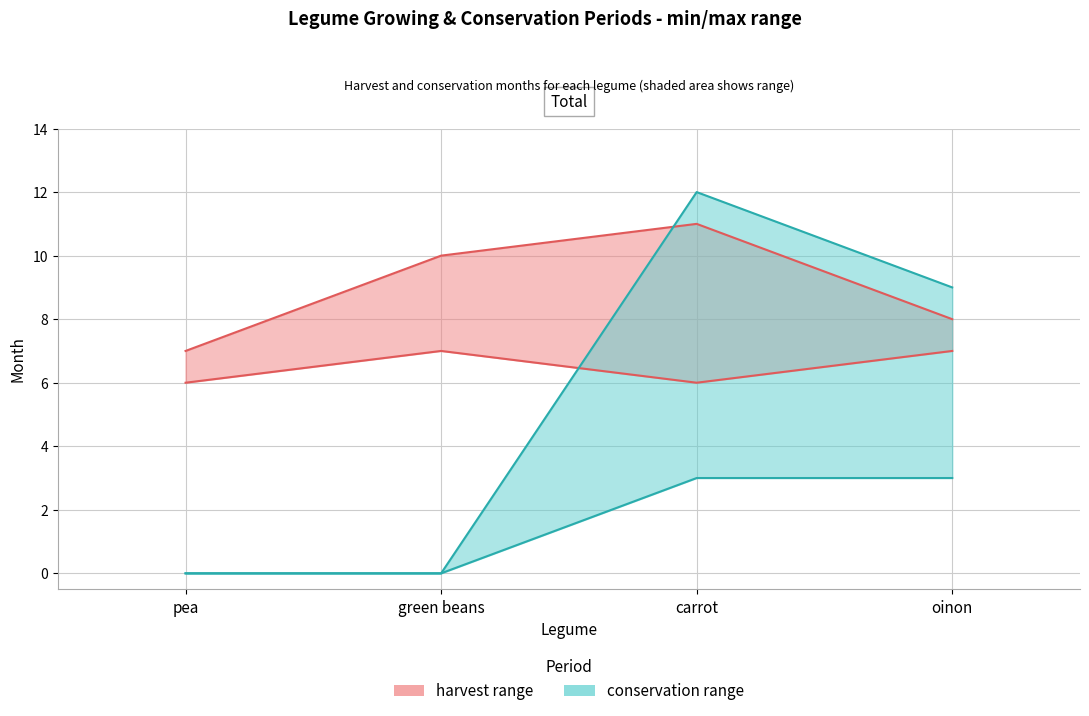

At green beans, list the series in order from smallest to largest.

conservation start, harvest start